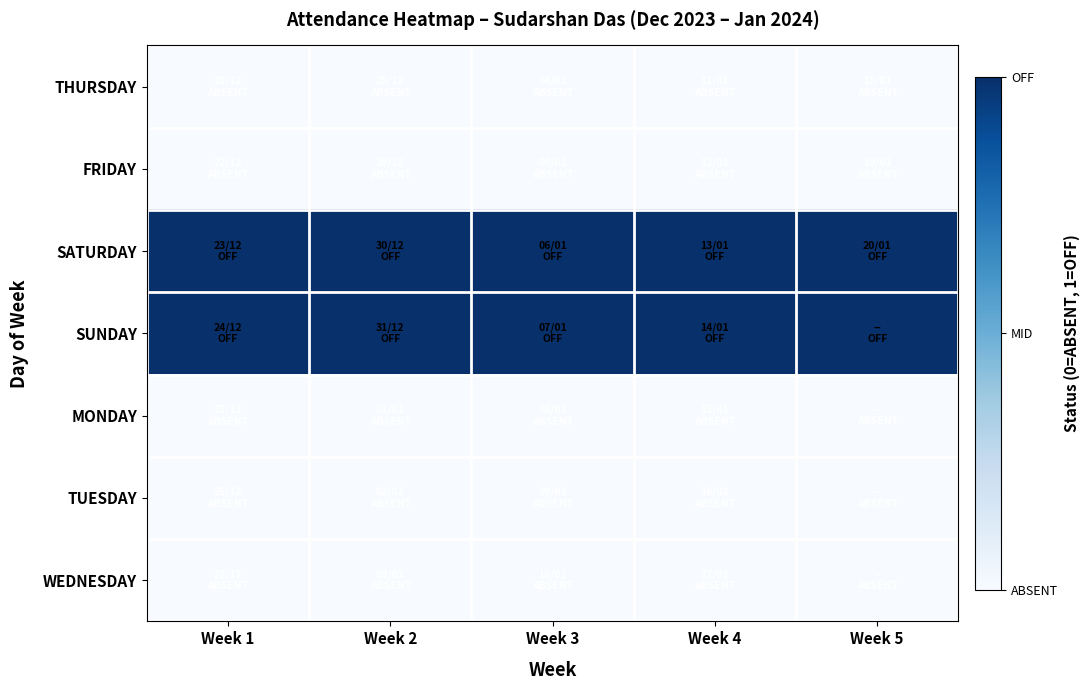

What is the difference between the highest and lowest values at Week 2?

1